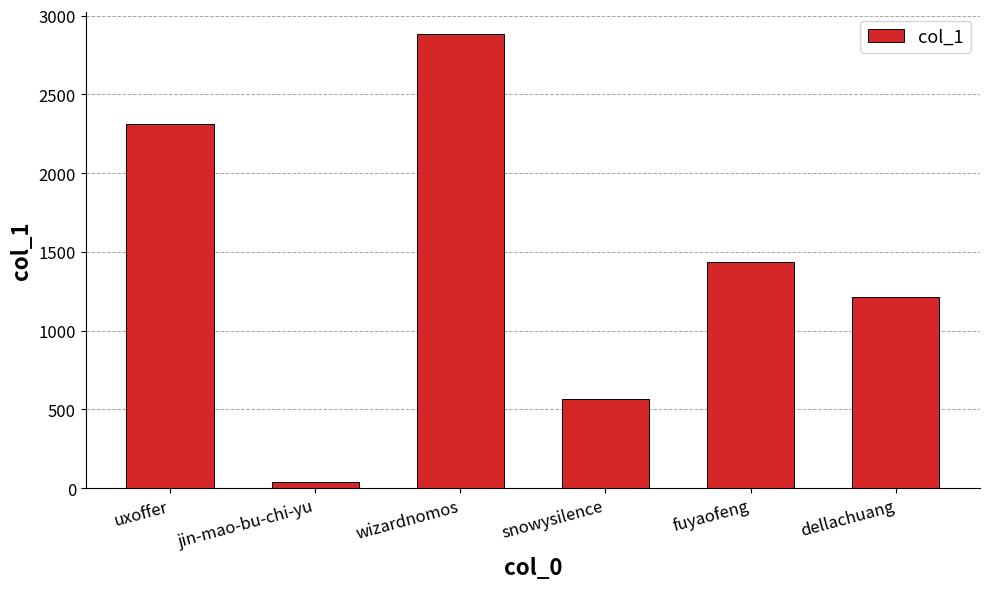

Rank the categories by value from lowest to highest.

jin-mao-bu-chi-yu, snowysilence, dellachuang, fuyaofeng, uxoffer, wizardnomos